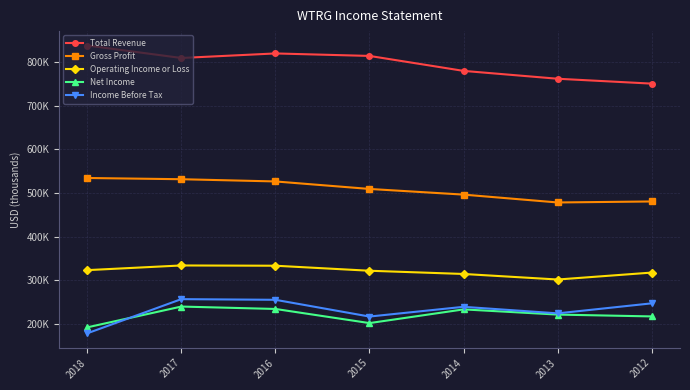

What is the total value across all series at 2013?

1987300